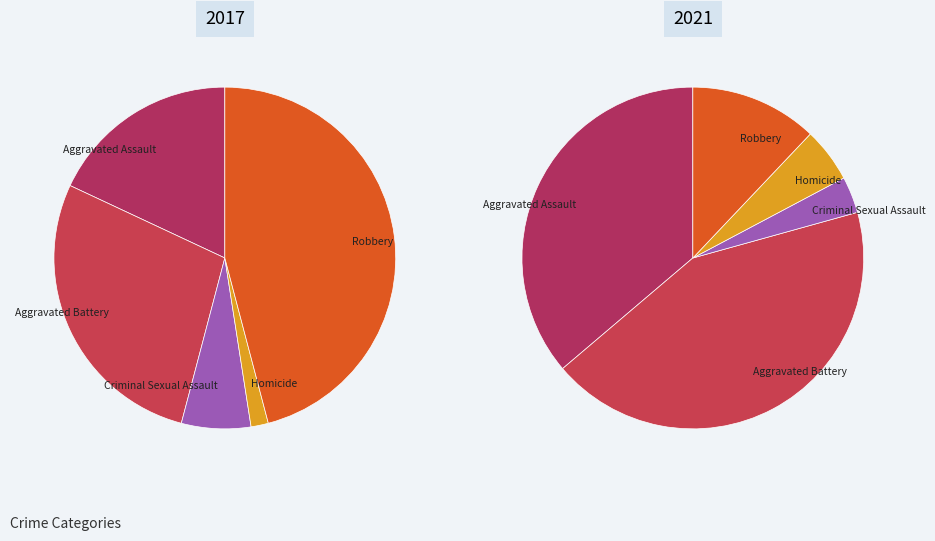

To the nearest percent, what percentage of the pie is values_2017?

36%